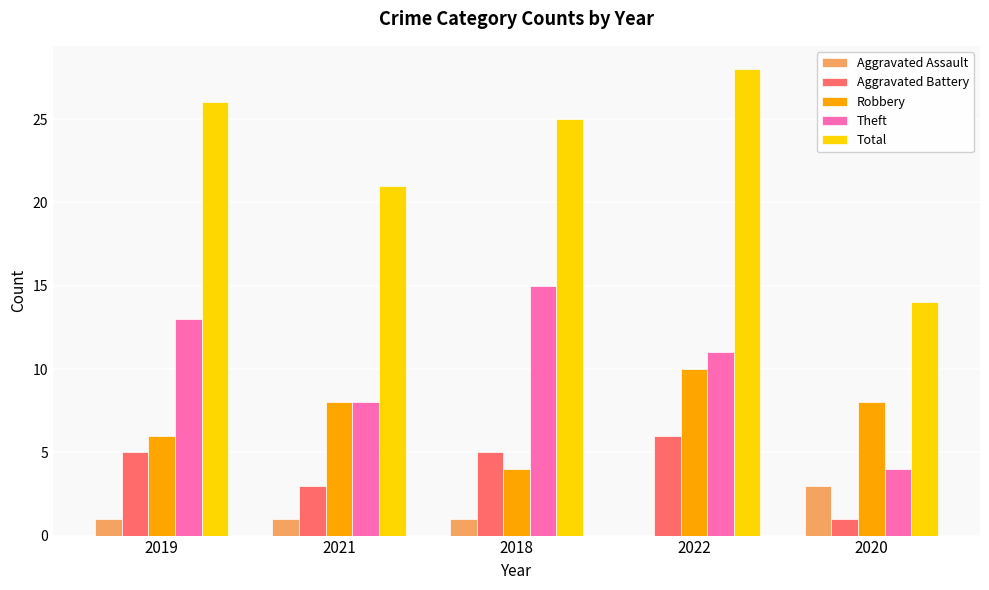

What is the sum of the Robbery values at 2020 and 2021?

16